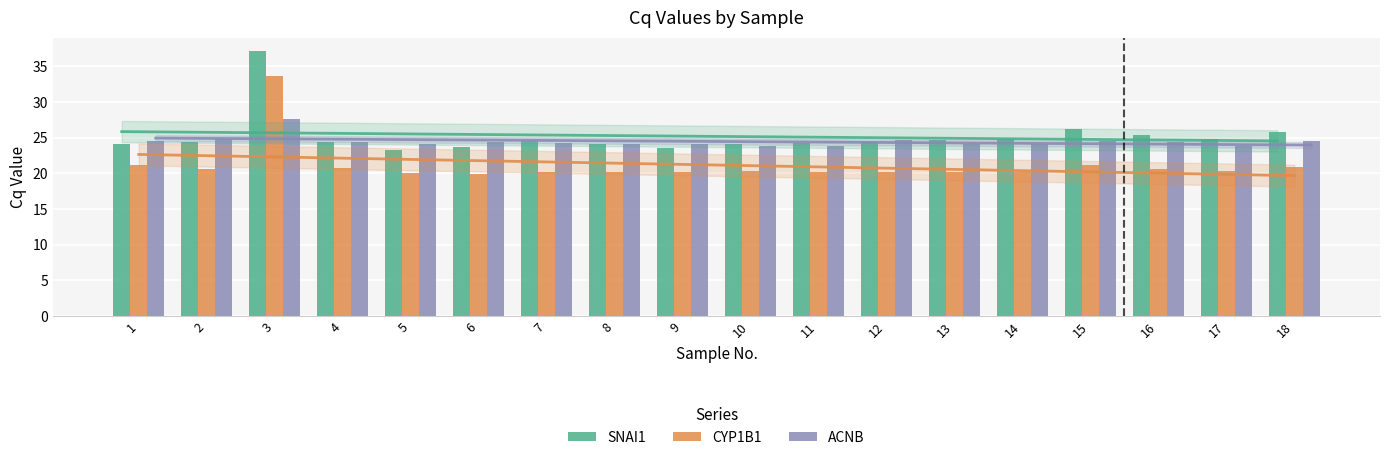

What is the sum of all CYP1B1 values?

381.0